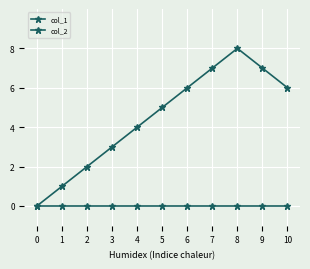

True or false: col_2 and col_1 intersect in this chart.

False